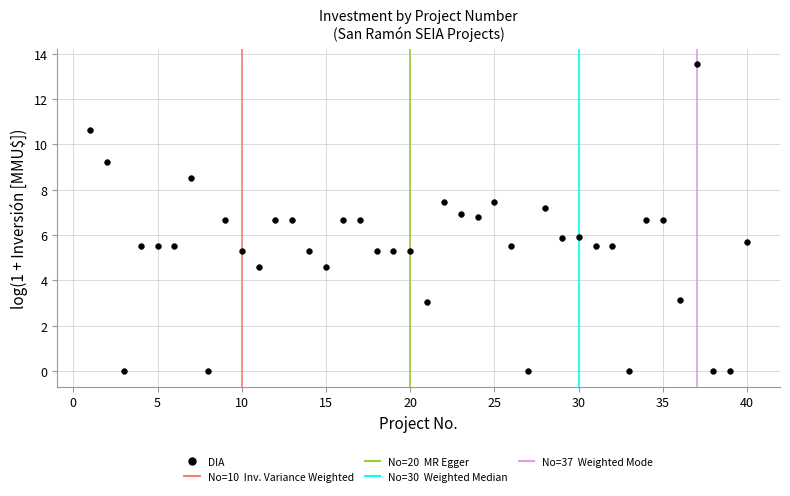

What is the range of X values (max minus min)?

39.0